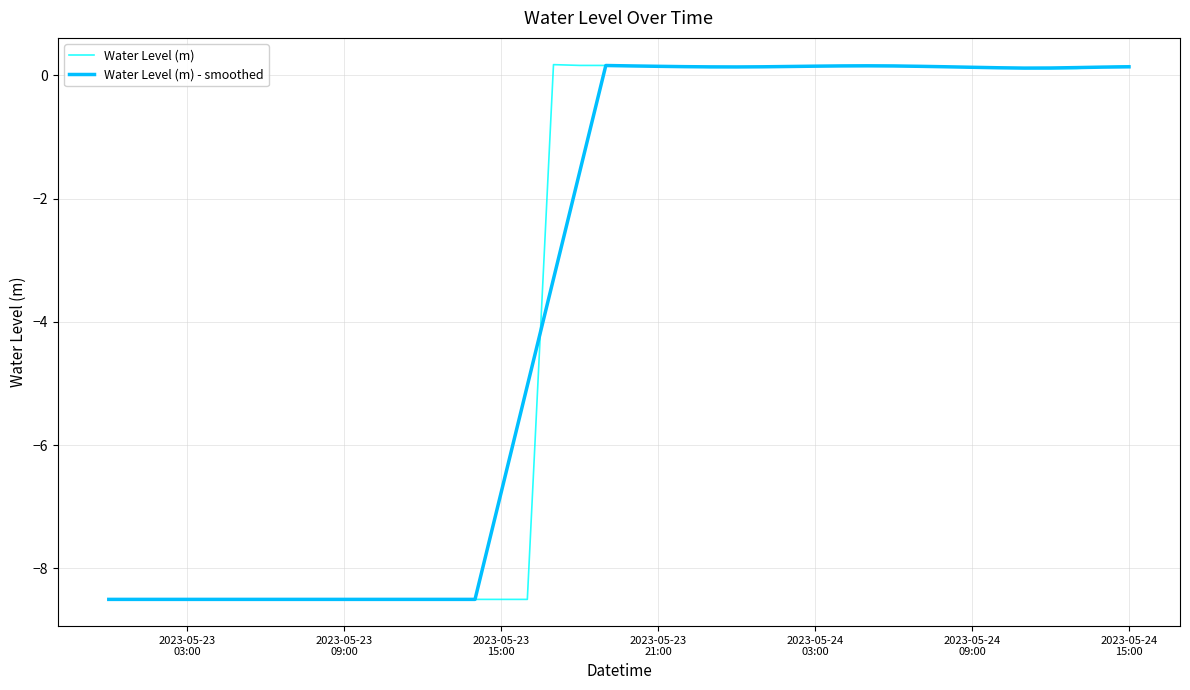

Which series has the largest range (max minus min)?

Water Level (m)